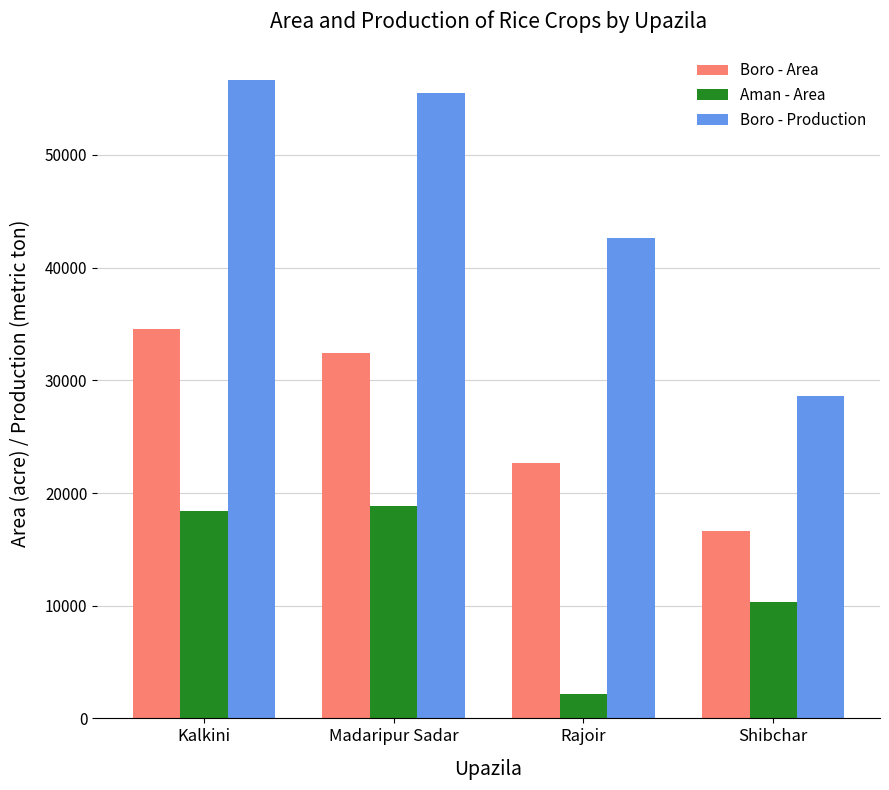

Which series changed the most between Kalkini and Shibchar?

Boro - Production